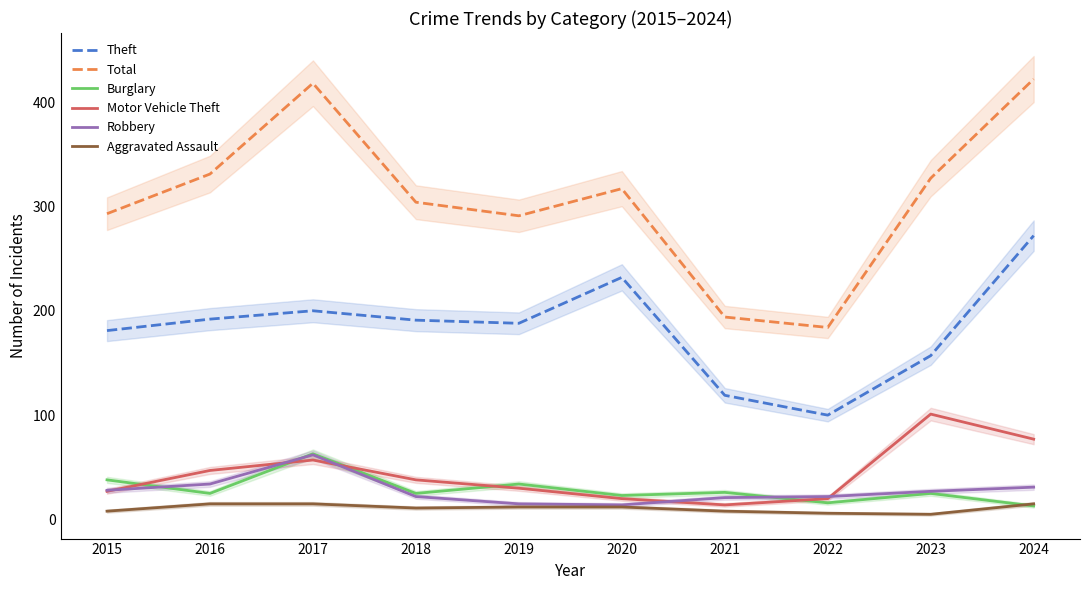

True or false: Aggravated Assault has more than 2 points higher than both neighbors.

False